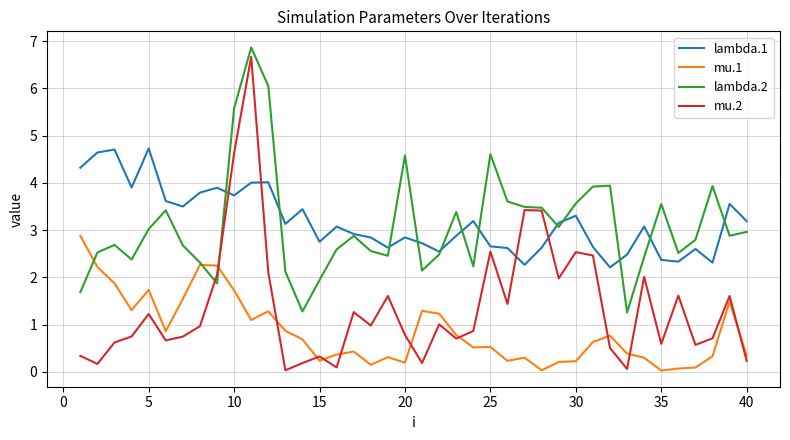

Which series has the widest spread of values?

mu.2